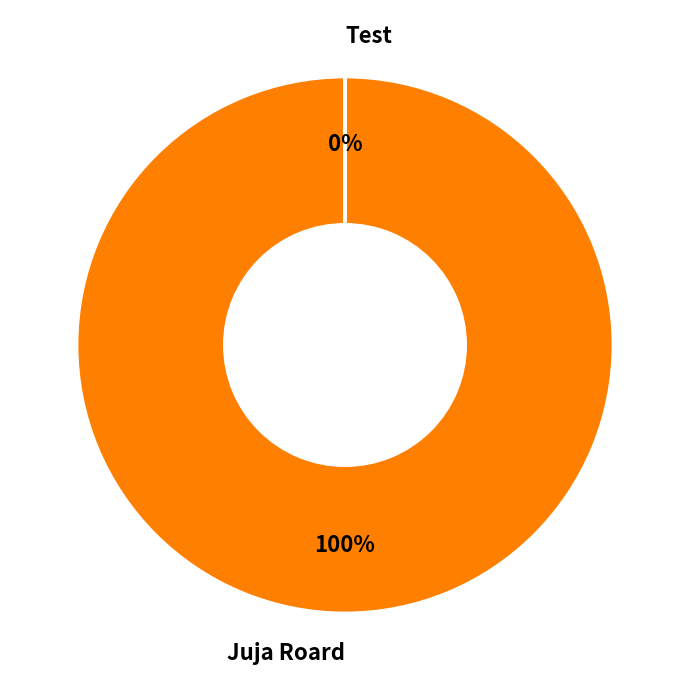

True or false: Test accounts for 12% of the total.

False